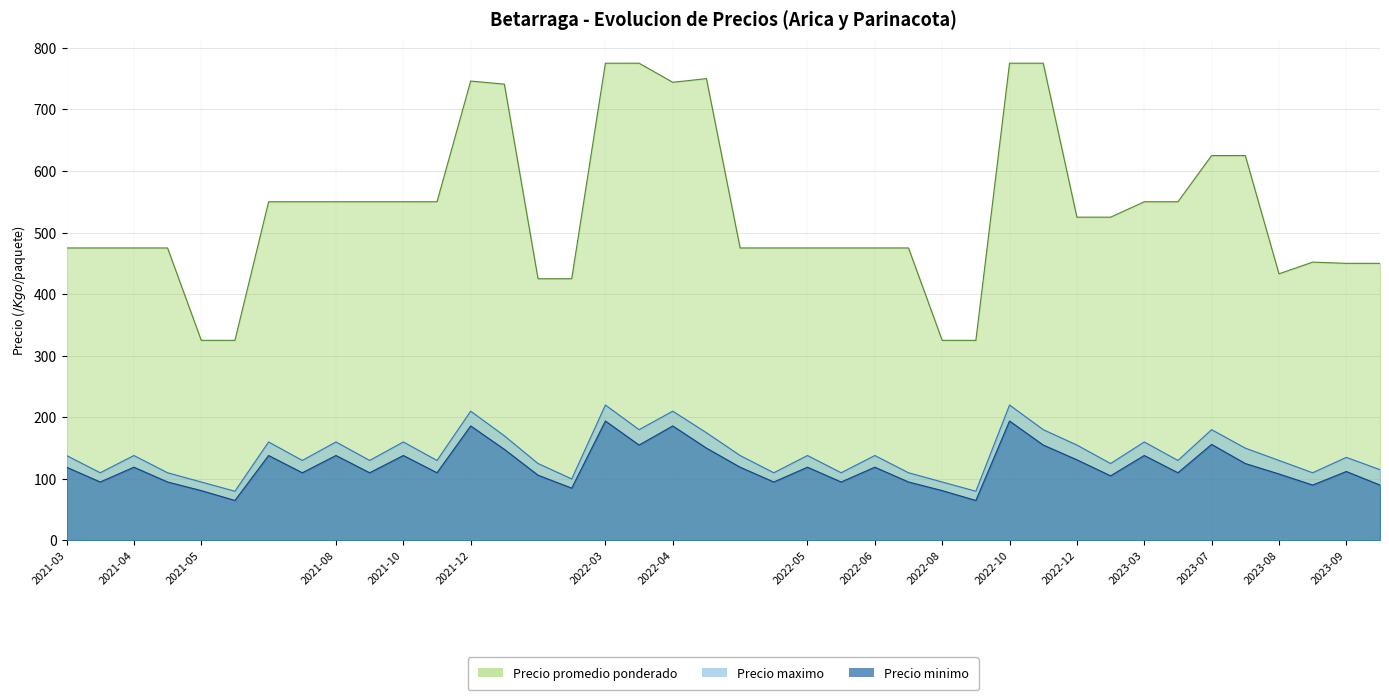

What is the difference between the maximum and minimum values in the Precio promedio ponderado series?

450